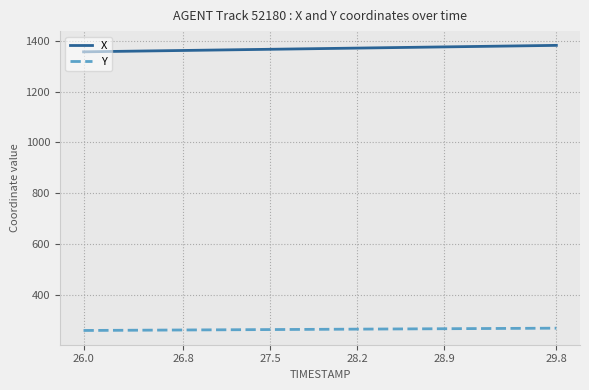

List the series in order of their overall mean, highest first.

X, Y